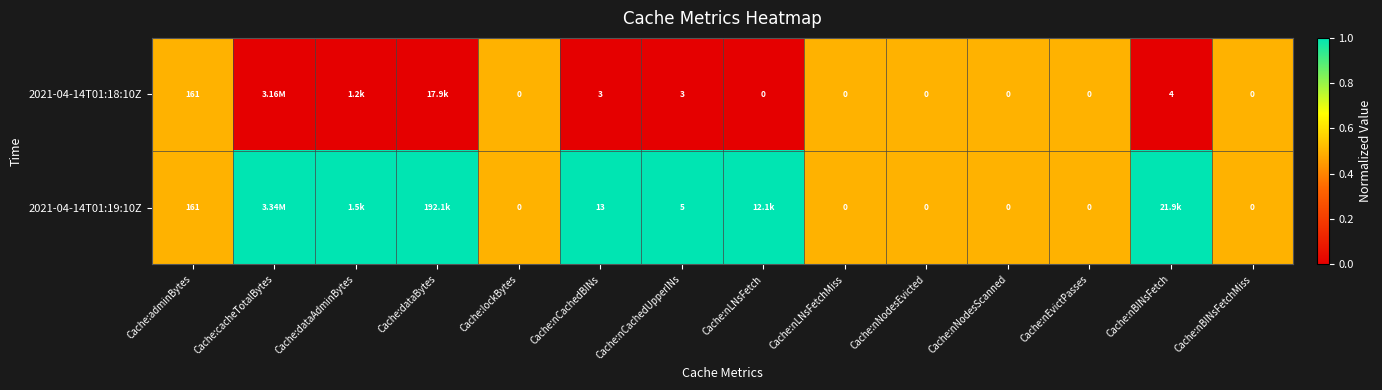

What is the difference between the 2021-04-14T01:18:10Z values at Cache:nNodesEvicted and Cache:adminBytes?

161